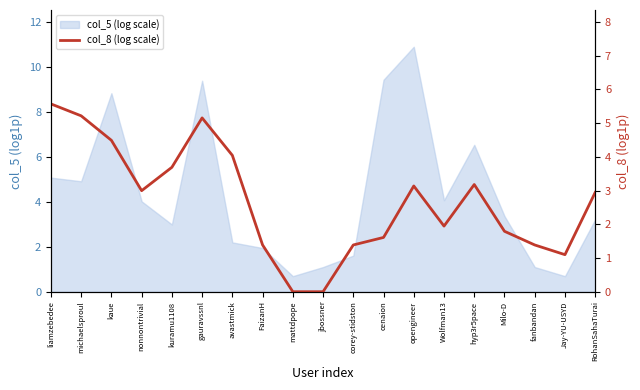

Reading left to right, list all the values displayed in this chart.

5.6	5.2	4.5	3.0	3.7	5.2	4.0	1.4	0.0	0.0	1.4	1.6	3.1	1.9	3.2	1.8	1.4	1.1	2.9